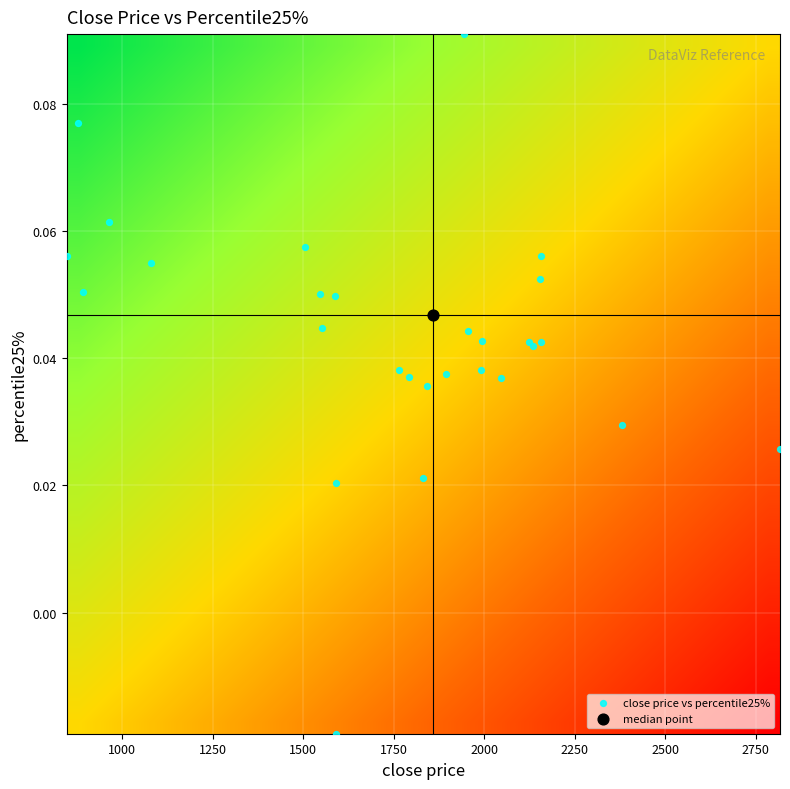

What is the minimum value shown in the chart?

-1.0